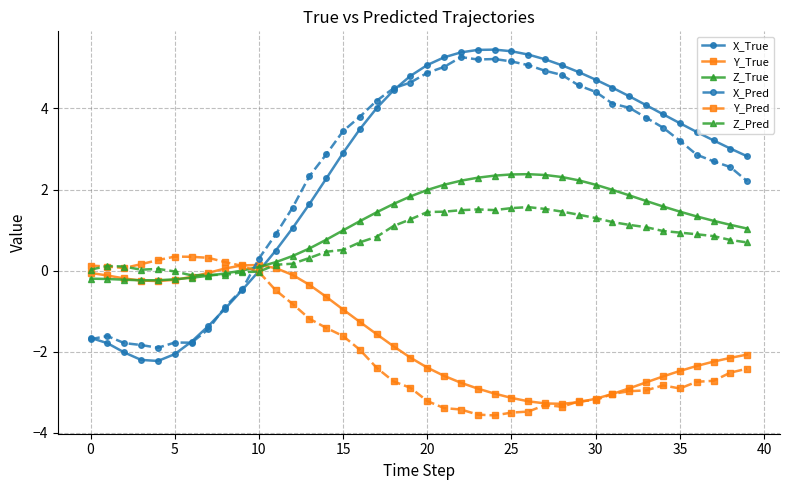

True or false: Y_True has more than 0 interior local peaks.

True